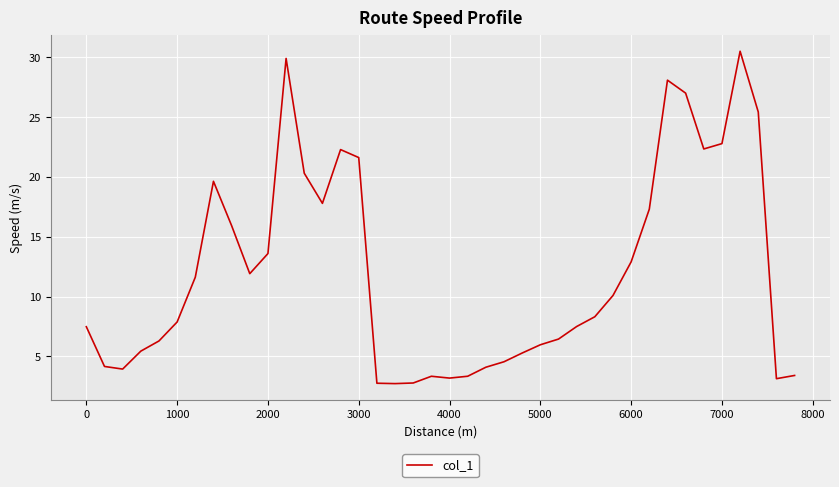

What is the maximum value shown in the chart?

30.5